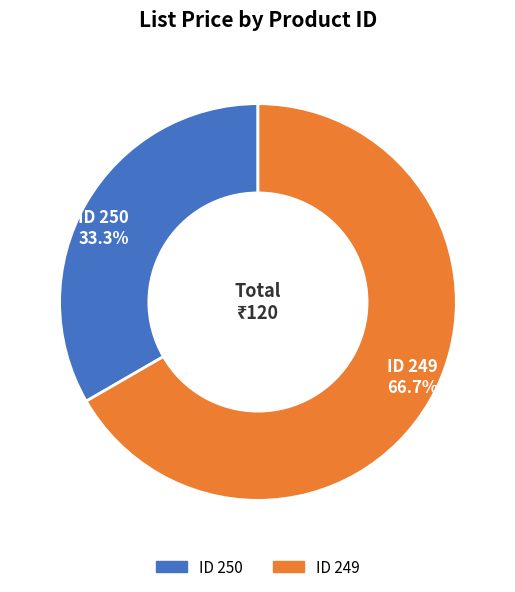

Does any single category account for the majority?

Yes